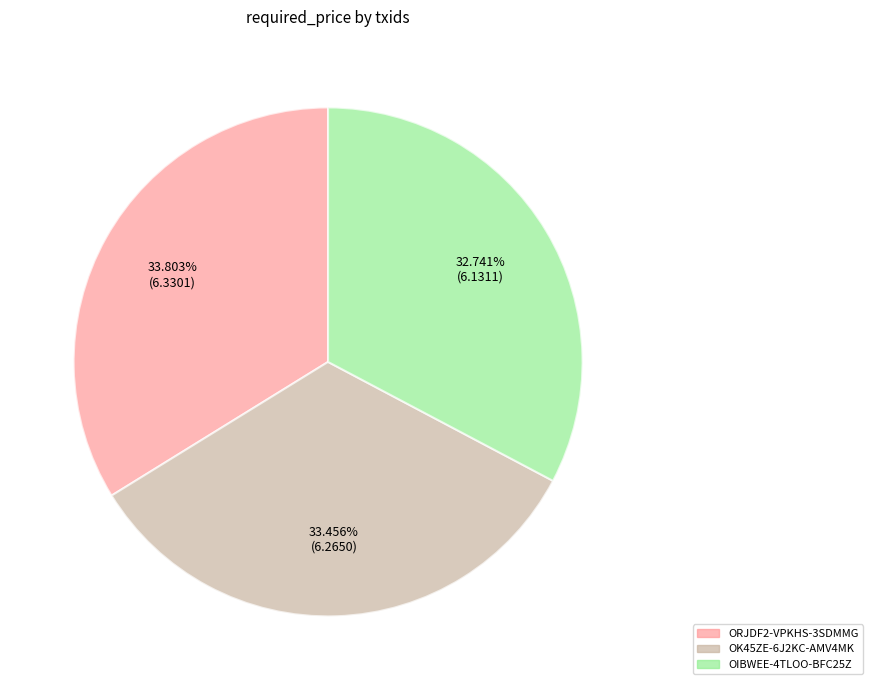

What percentage is the OIBWEE-4TLOO-BFC25Z slice, to the nearest percent?

33%